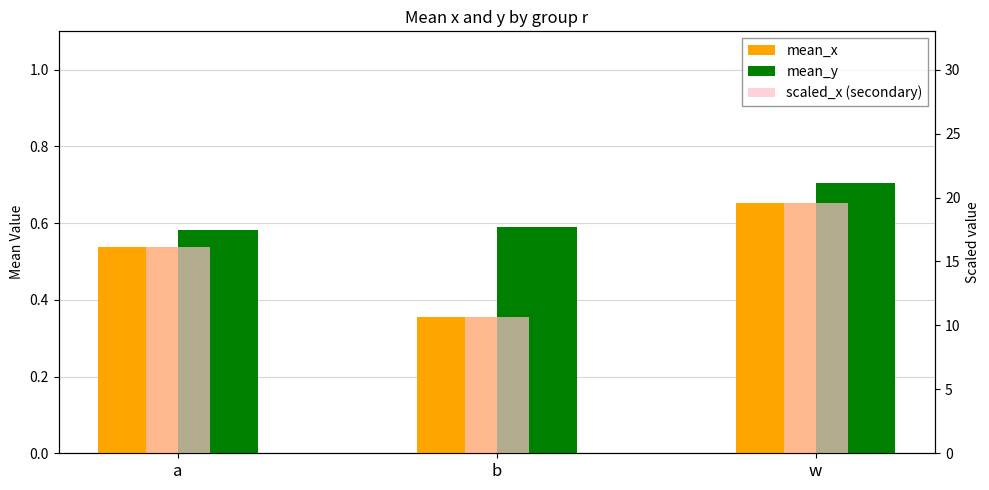

Reading left to right, what are all the values shown in this chart?

mean_x: 0.5	0.4	0.7
mean_y: 0.6	0.6	0.7
scaled_x (secondary): 16.2	10.7	19.6